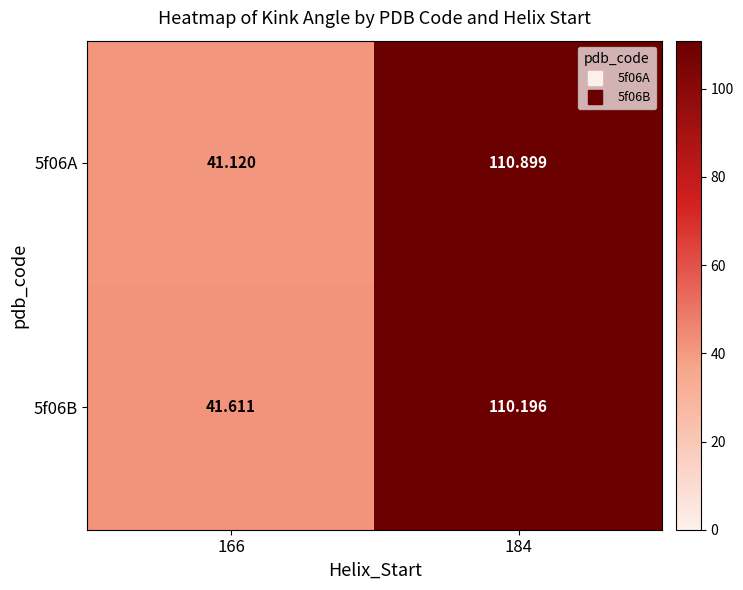

Is the value of 5f06A at 184 greater than the value of 5f06B at 184?

Yes